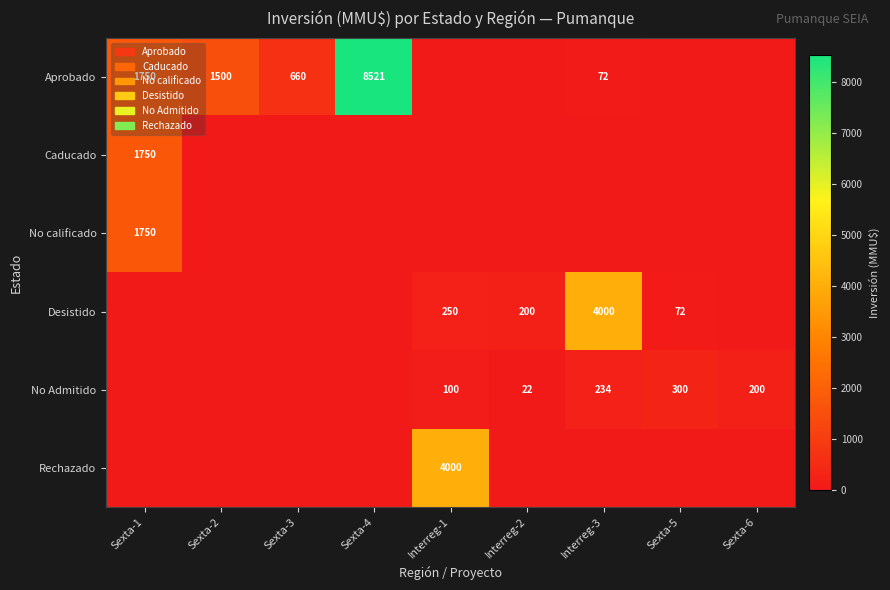

Is it true that No Admitido equals 200 at Sexta-6?

True